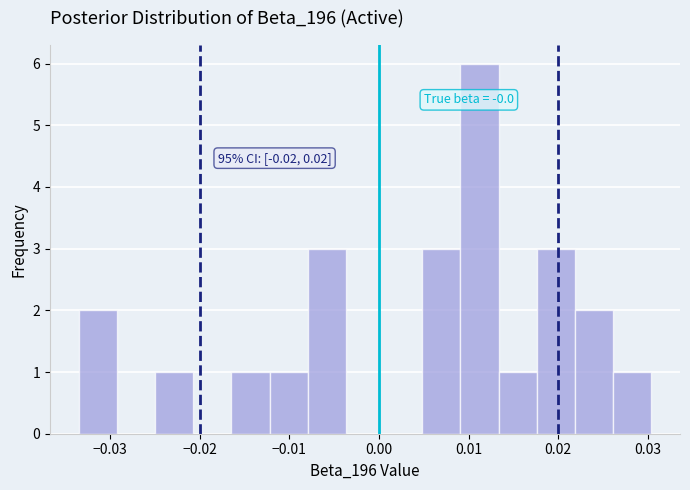

Over which range of the x-axis is the bar tallest?

0.009 to 0.013